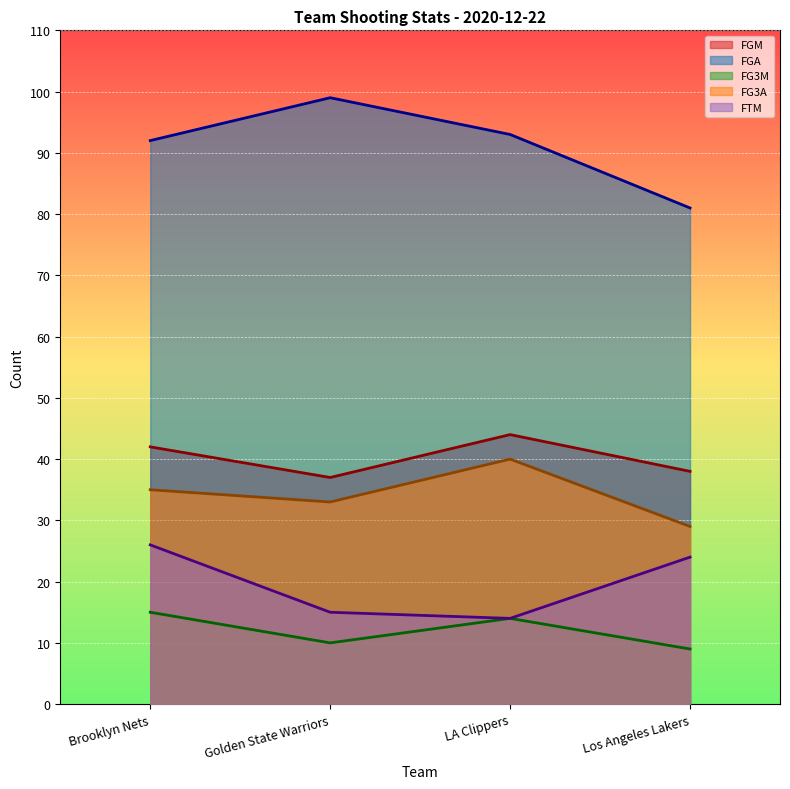

Where is FTM nearest to the value 20?

Los Angeles Lakers